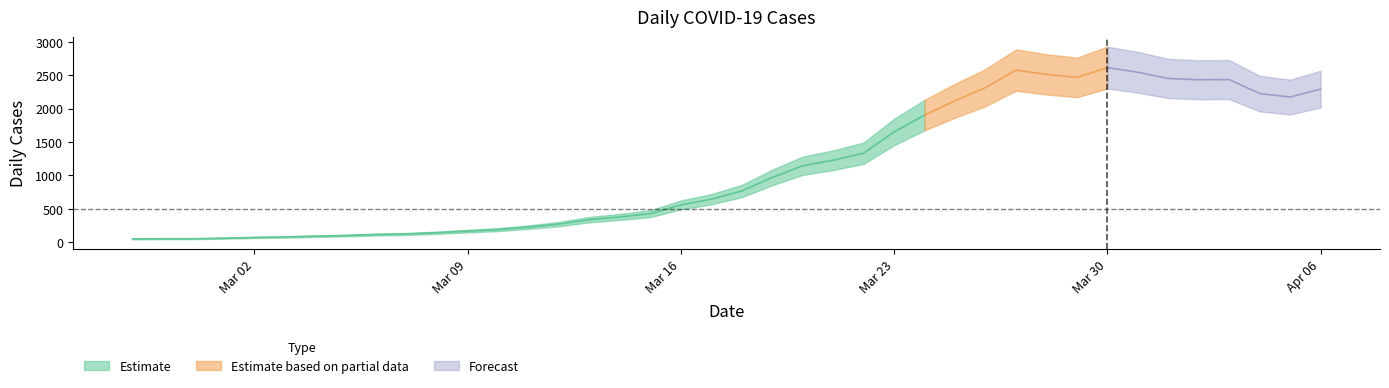

What position from the right is 2020-03-15?

23